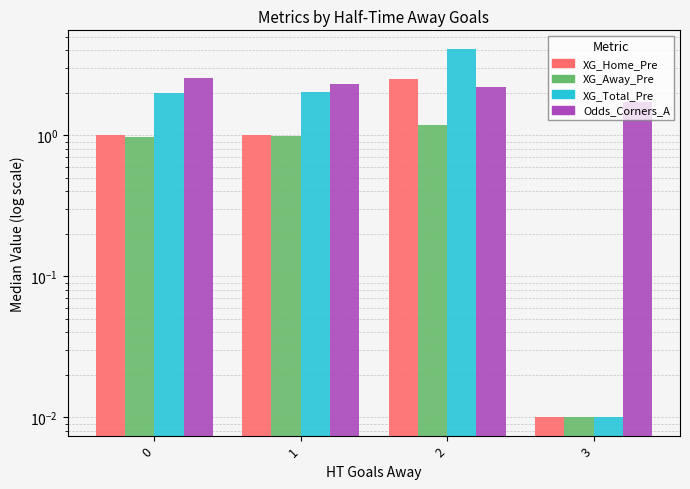

True or false: XG_Away_Pre has a value of 0.0 at 3.

True